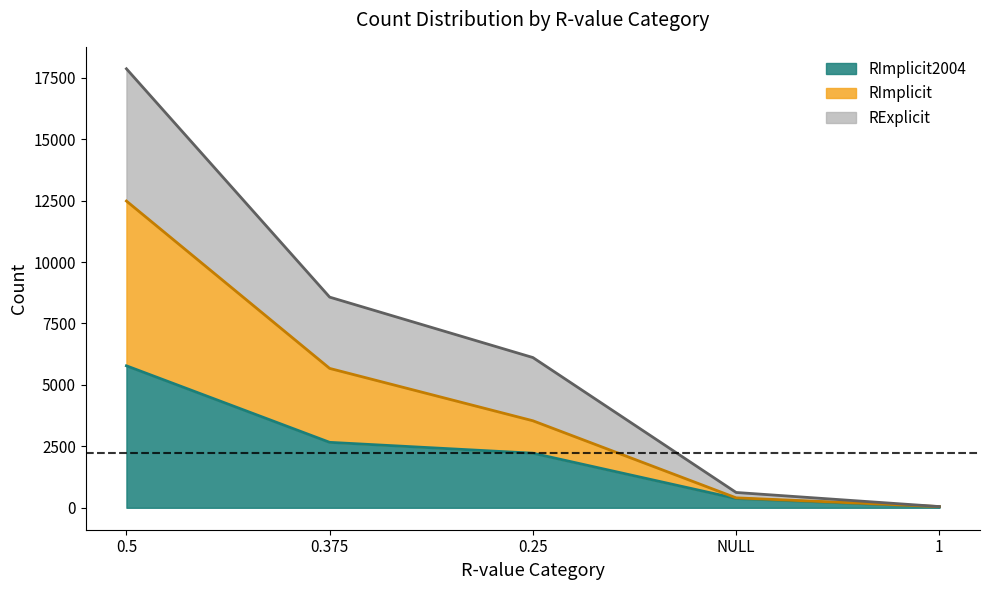

What is the difference between the RImplicit2004 values at 0.5 and 0.25?

3557